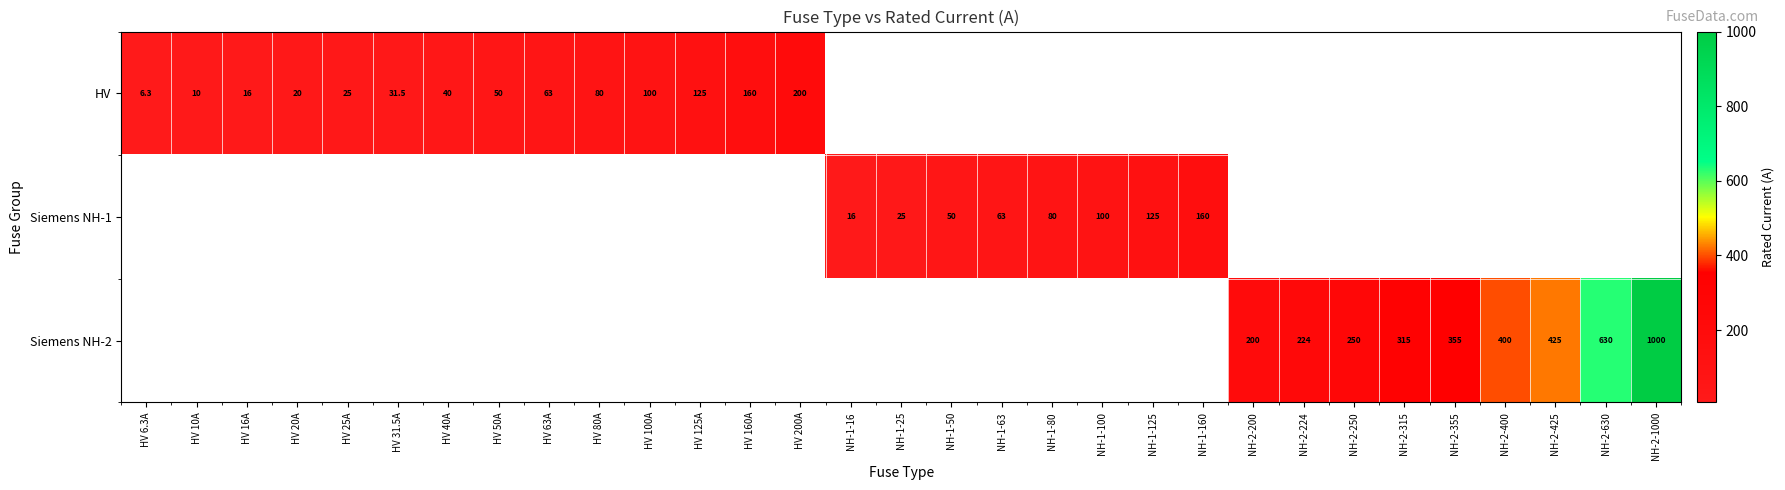

How many distinct data groups are displayed?

3